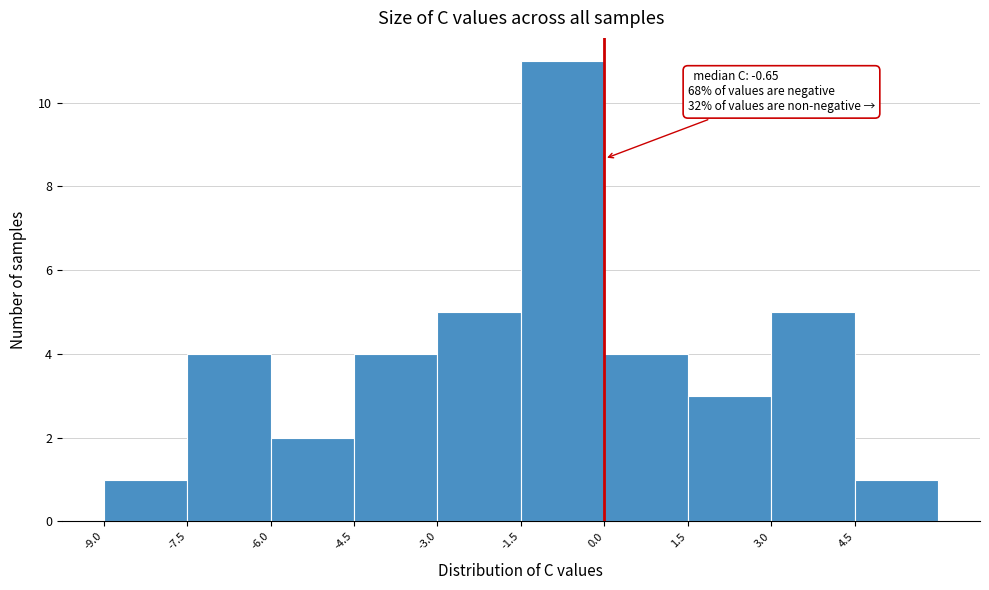

Which range on the x-axis has the tallest bar?

-1.5 to 0.0